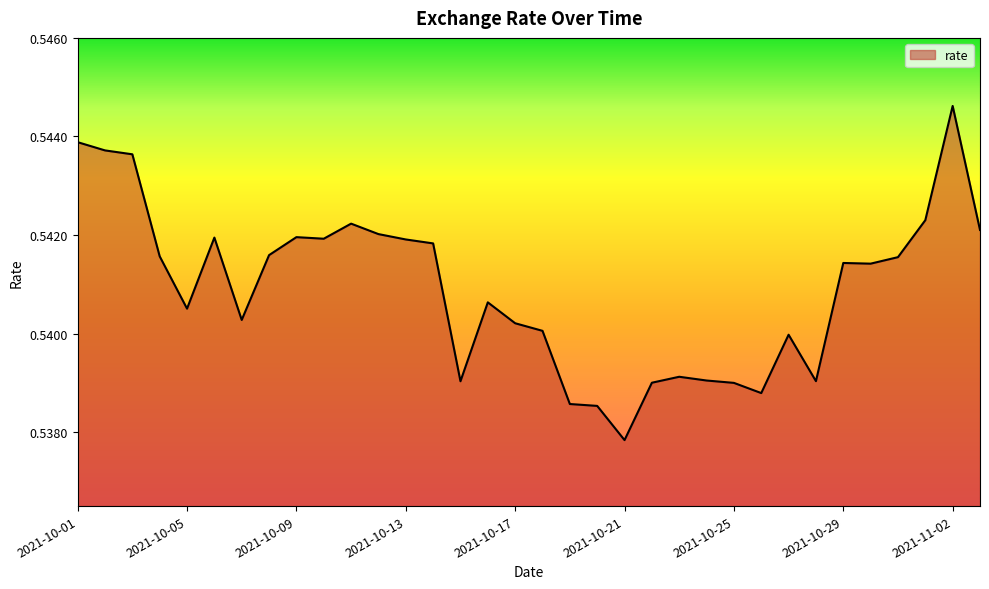

Where is the first local maximum?

2021-10-06